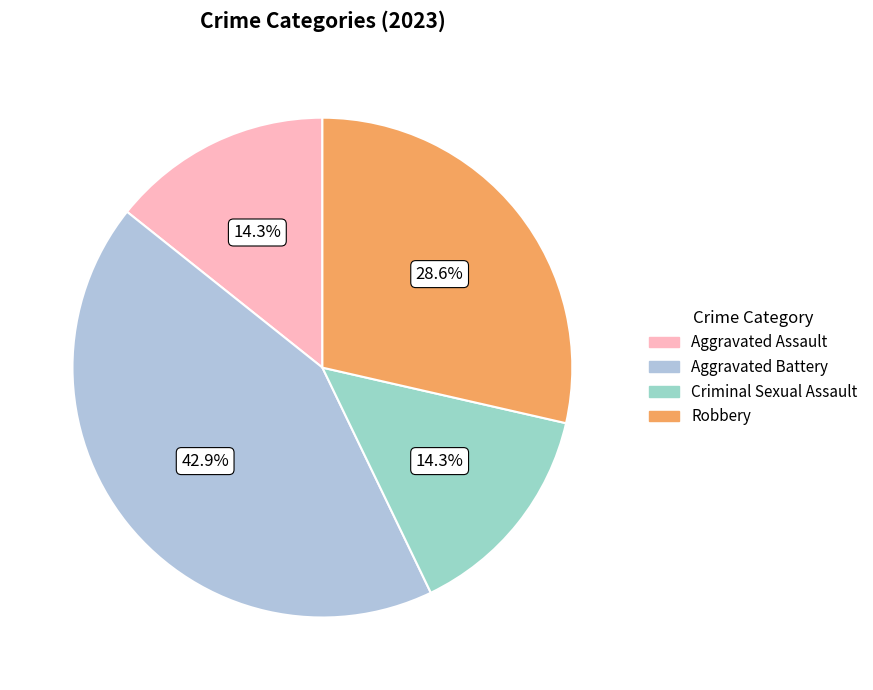

To the nearest percent, what portion does Robbery represent?

29%